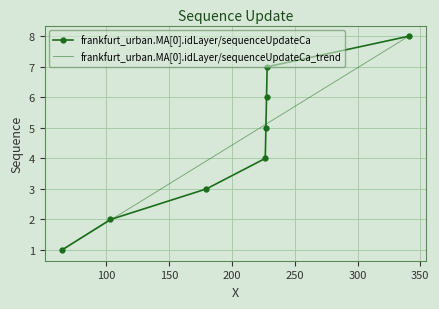

What is the greatest value displayed?

8